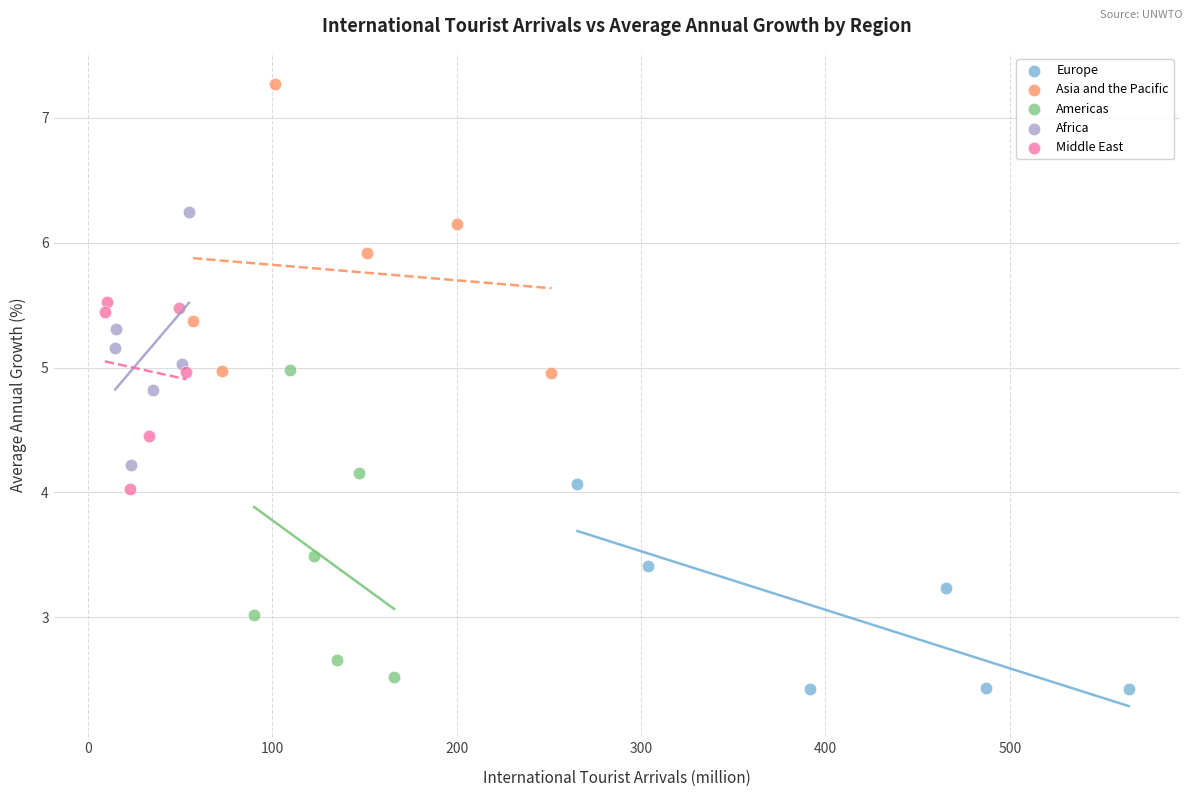

Which series contains the highest Y value?

Asia and the Pacific